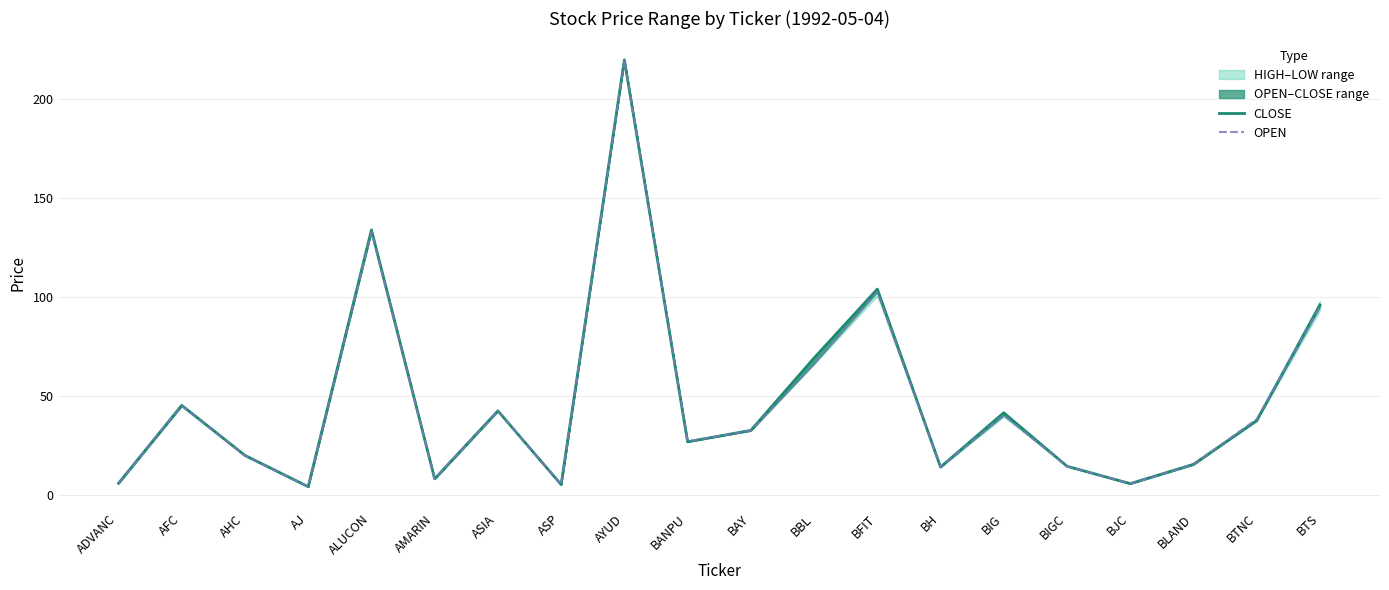

Which series ends up on top after the final intersection of OPEN and CLOSE?

CLOSE